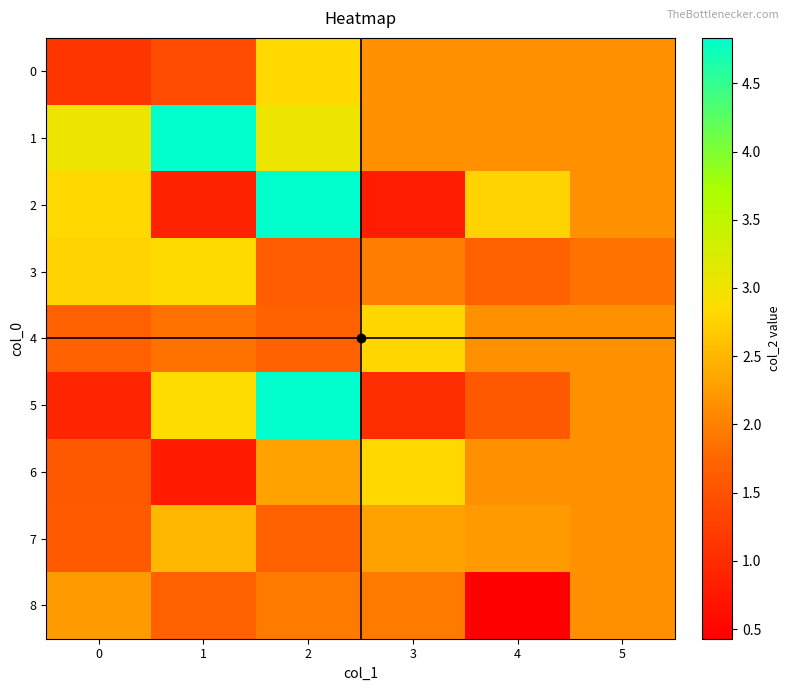

Between 2 and 1, which is larger?

2